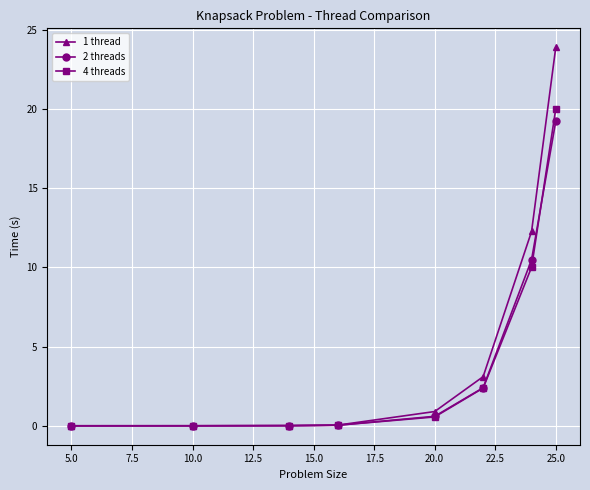

Which series has the widest spread of values?

1 thread